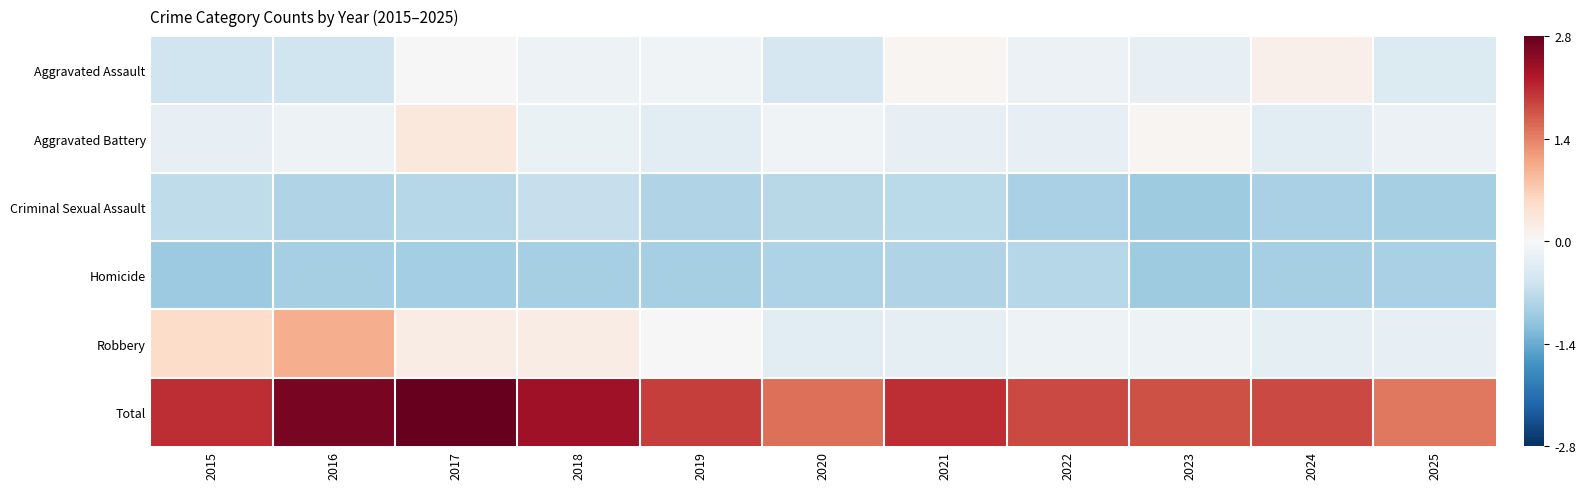

What is the spread (max minus min) of values at 2015?

3.0